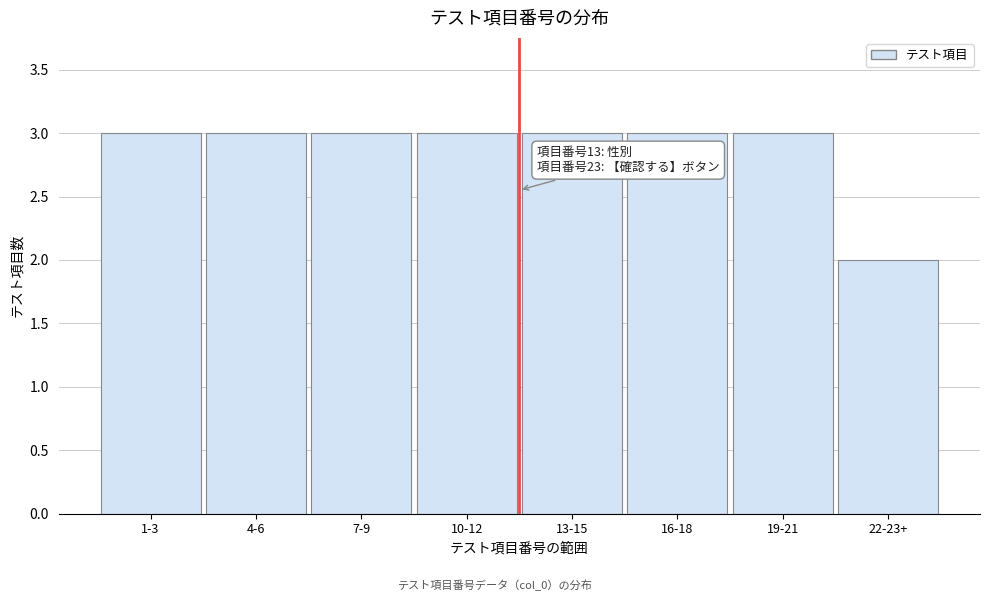

Reading right to left, what are all the values shown in this chart?

2	3	3	3	3	3	3	3